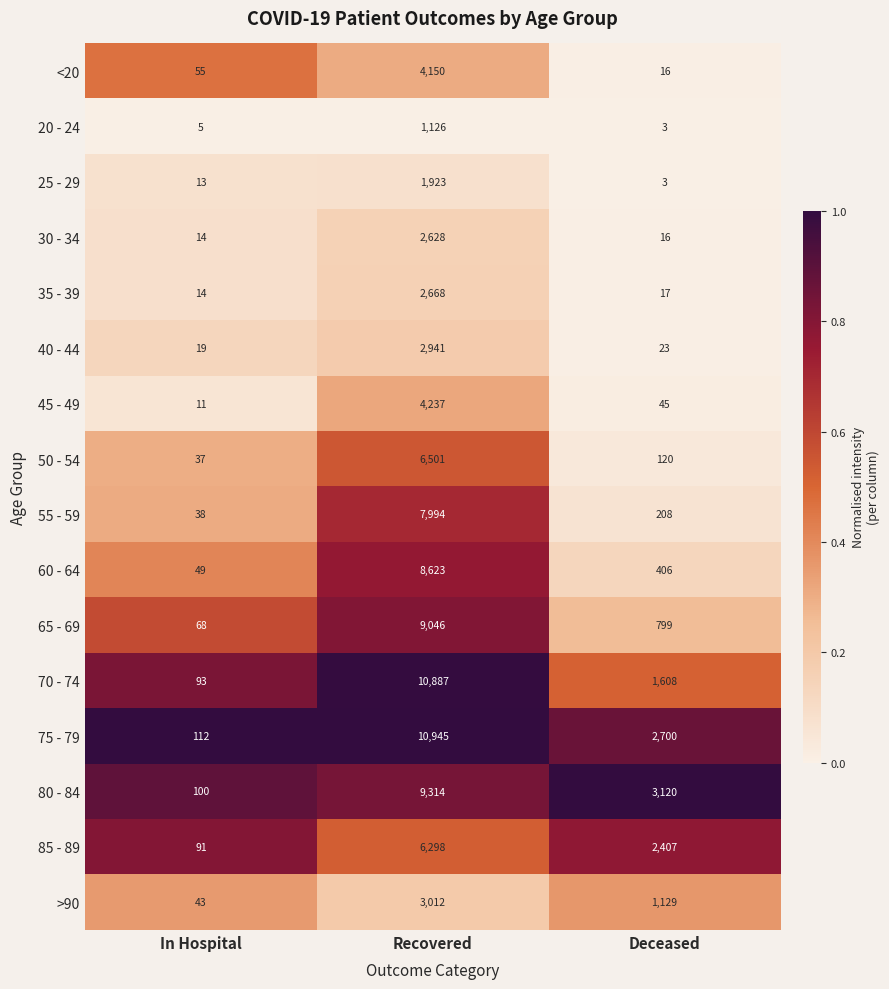

The 45 - 49 series shows 0.0 at In Hospital. True or false?

False